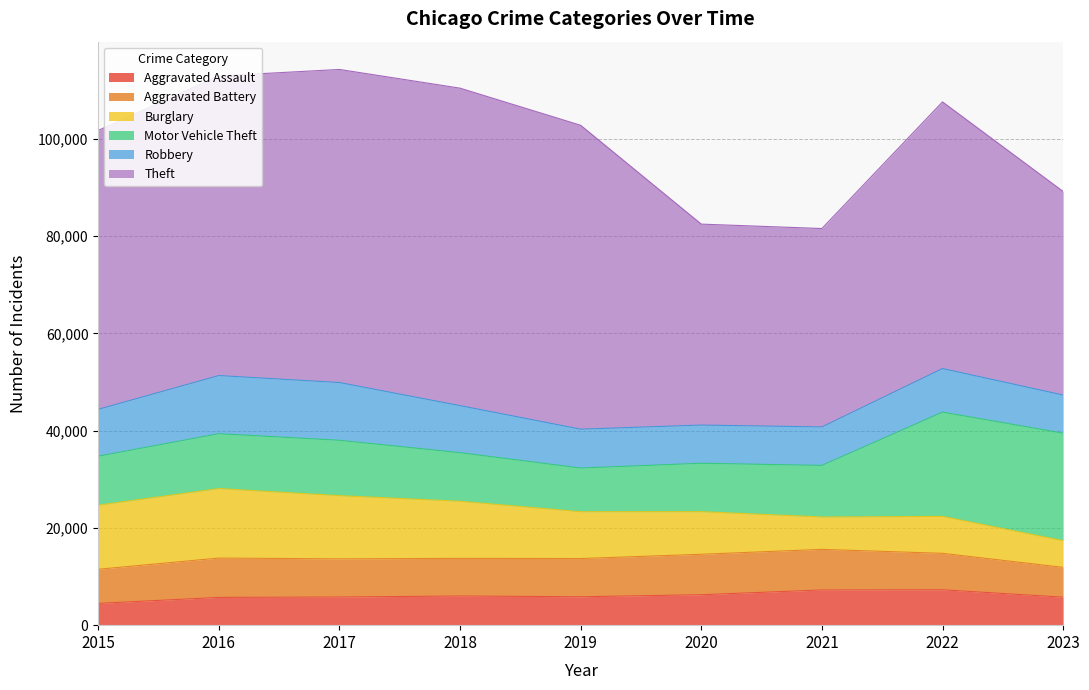

How many categories are shown in the chart?

9